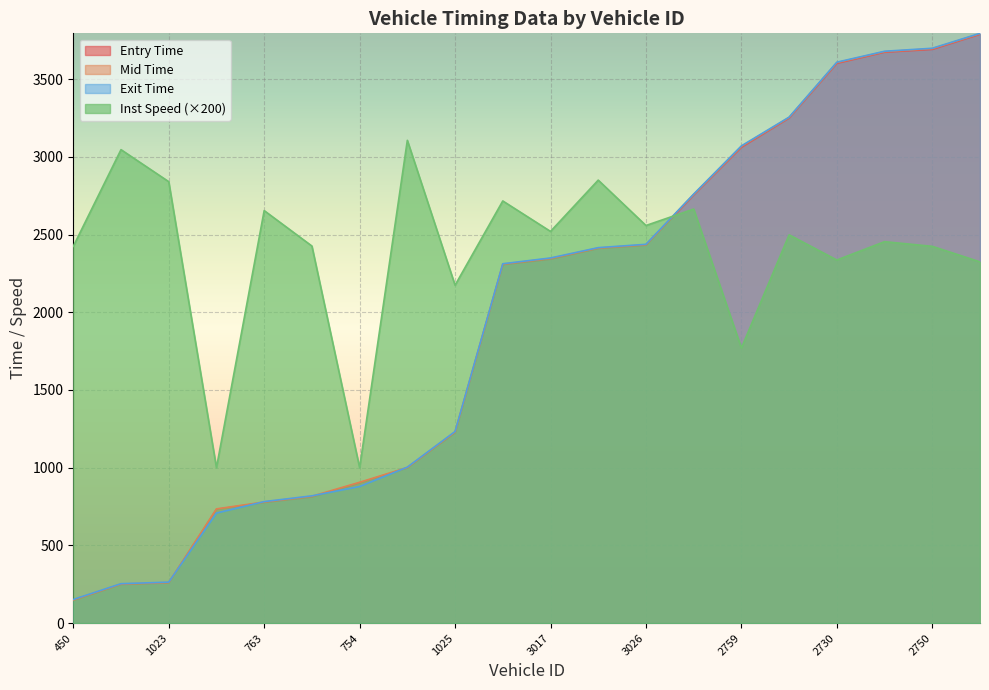

How many lines are shown in the chart?

4